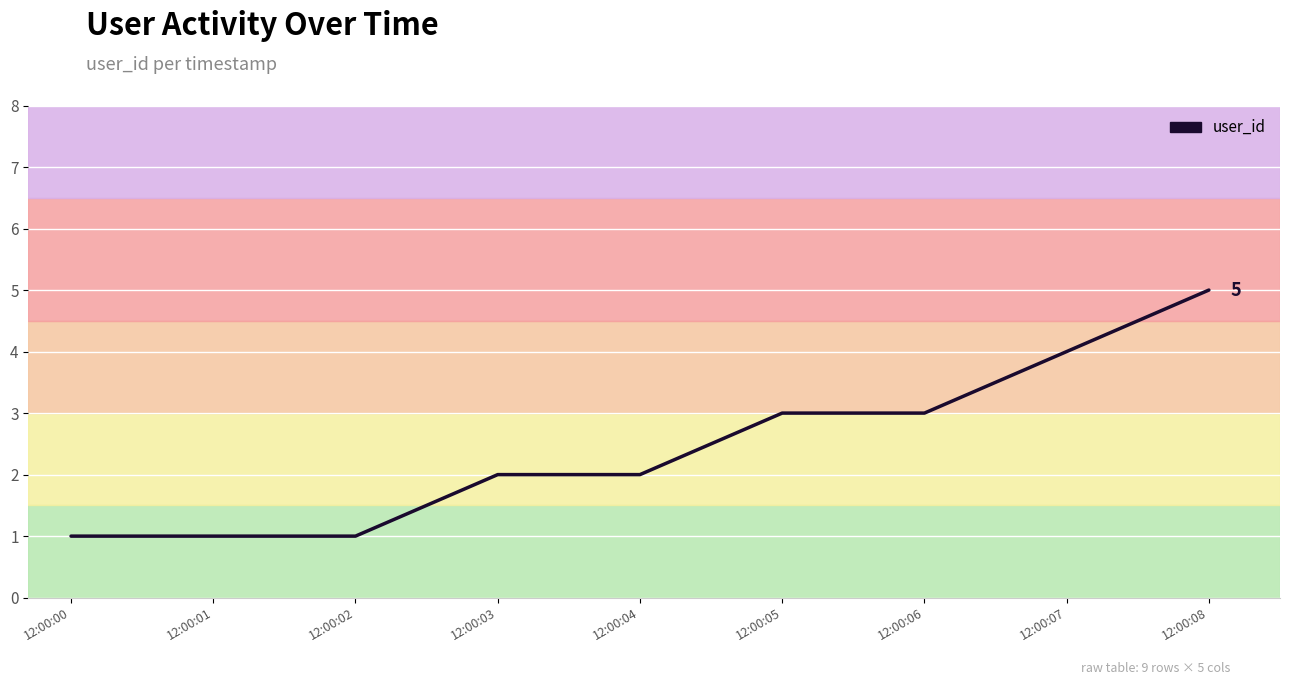

Which category has the highest value across all series?

12:00:08